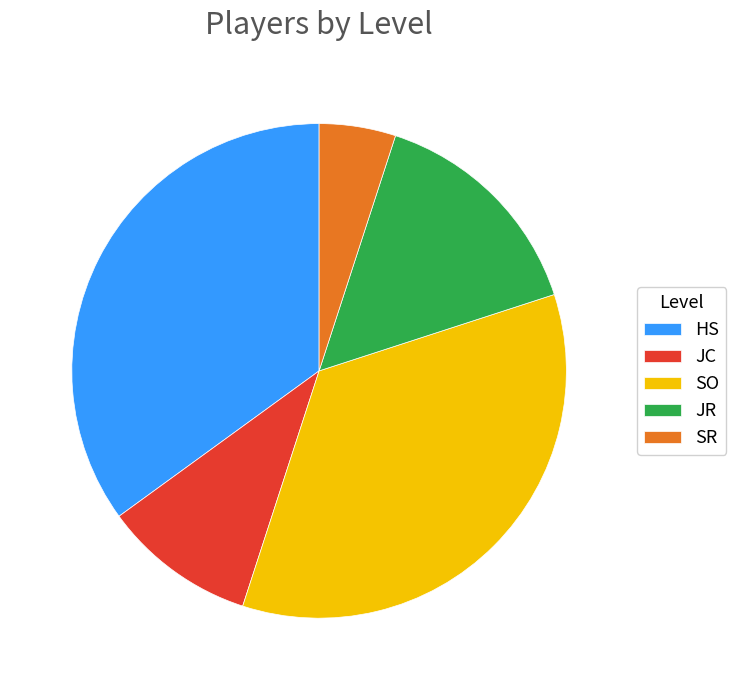

Is there a majority slice in this chart?

No